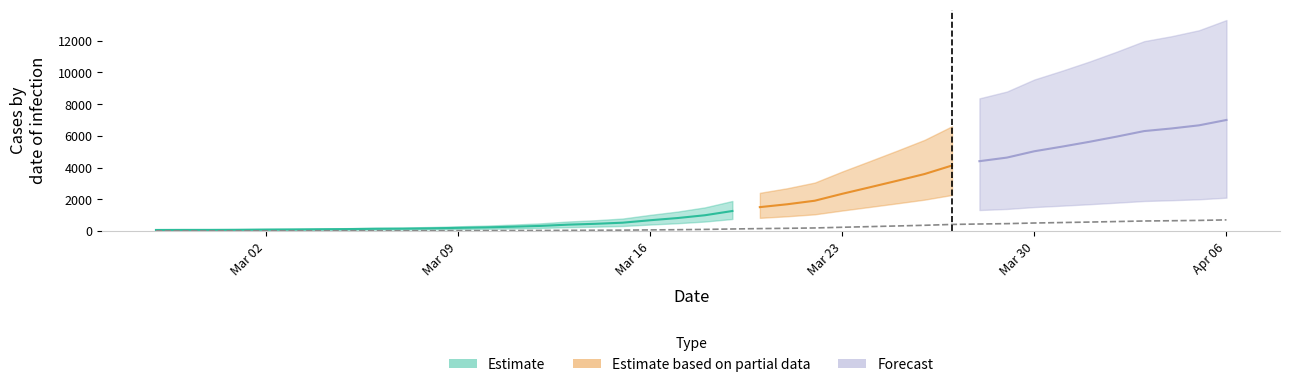

List the labels in order of value, smallest first.

2020-02-27, 2020-02-28, 2020-02-29, 2020-03-01, 2020-03-02, 2020-03-03, 2020-03-04, 2020-03-05, 2020-03-06, 2020-03-07, 2020-03-08, 2020-03-09, 2020-03-10, 2020-03-11, 2020-03-12, 2020-03-13, 2020-03-14, 2020-03-15, 2020-03-16, 2020-03-17, 2020-03-18, 2020-03-19, 2020-03-20, 2020-03-21, 2020-03-22, 2020-03-23, 2020-03-24, 2020-03-25, 2020-03-26, 2020-03-27, 2020-03-28, 2020-03-29, 2020-03-30, 2020-03-31, 2020-04-01, 2020-04-02, 2020-04-03, 2020-04-04, 2020-04-05, 2020-04-06